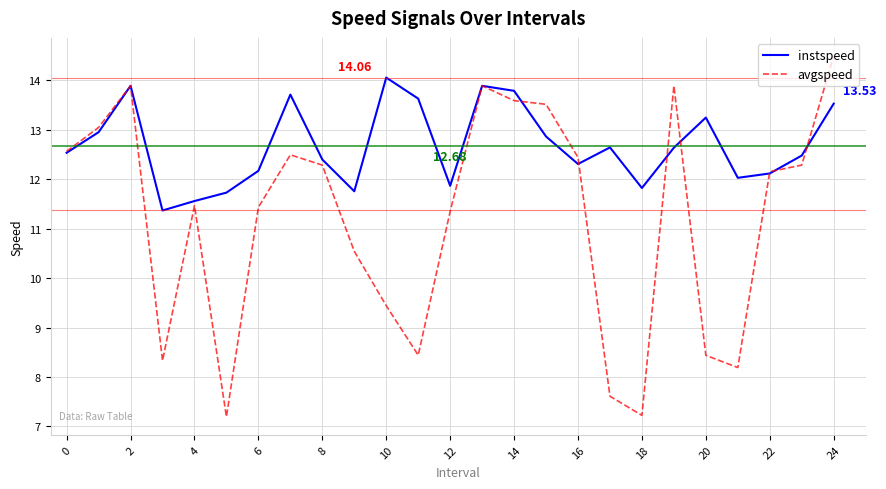

Which series has the widest spread of values?

avgspeed